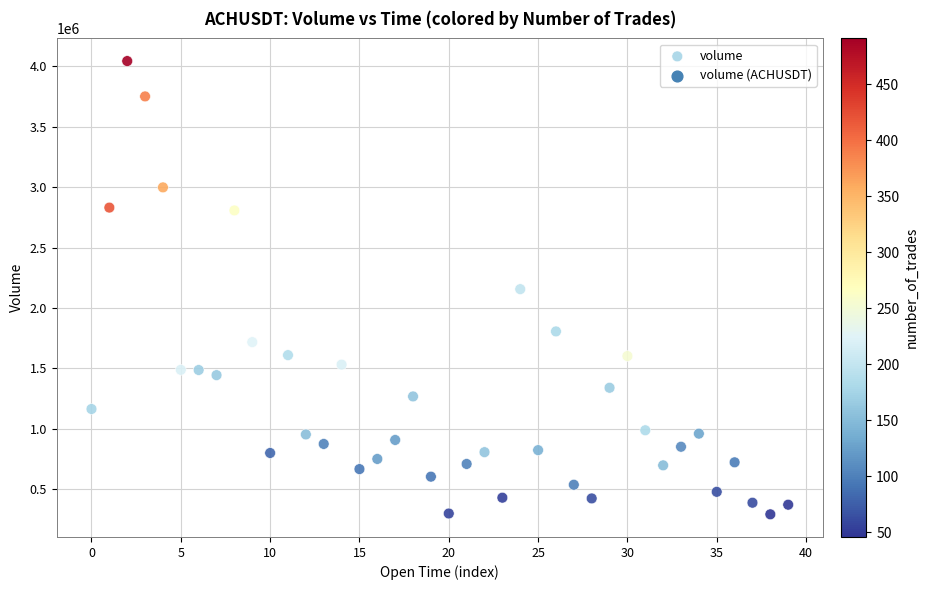

What is the range of Y values (max minus min)?

3748671